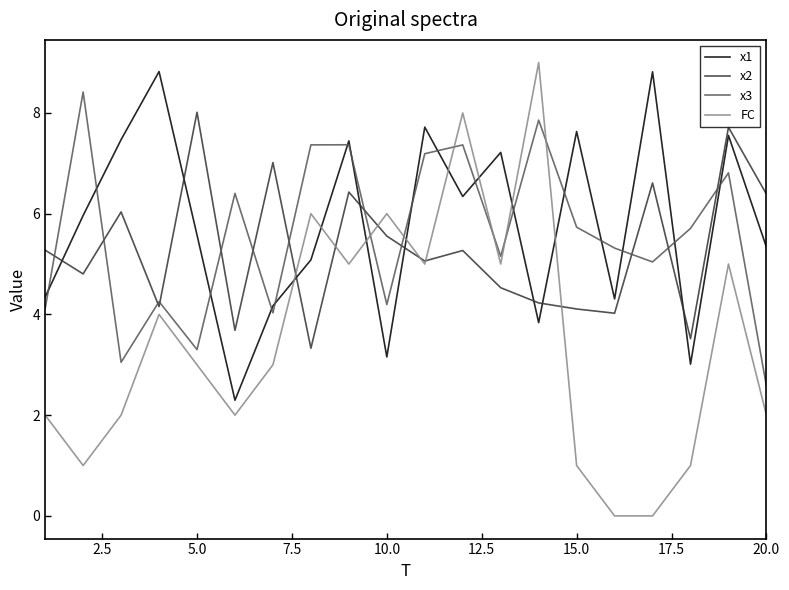

What is the greatest value displayed?

9.0